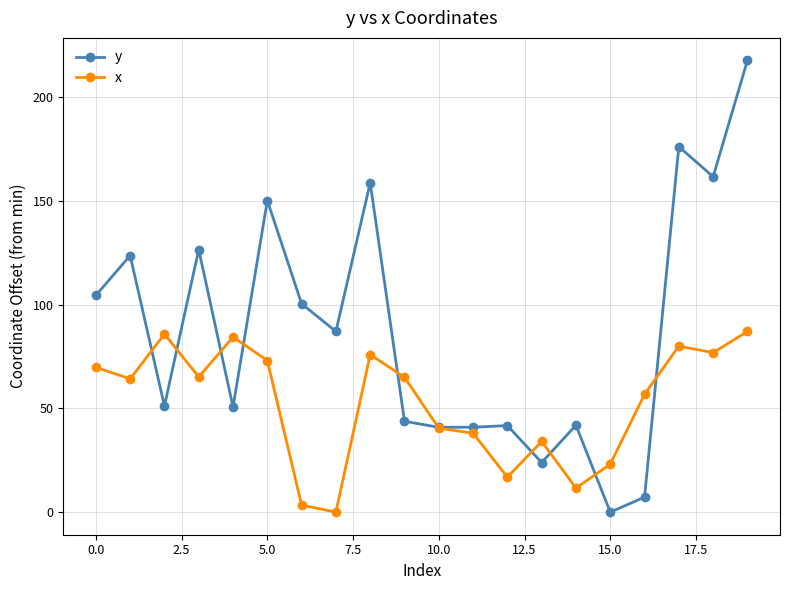

True or false: y and x cross at least once.

True